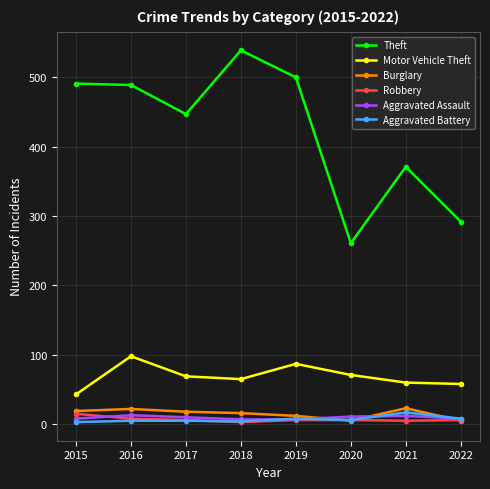

What are all the series names shown in the legend?

Theft, Motor Vehicle Theft, Burglary, Robbery, Aggravated Assault, Aggravated Battery